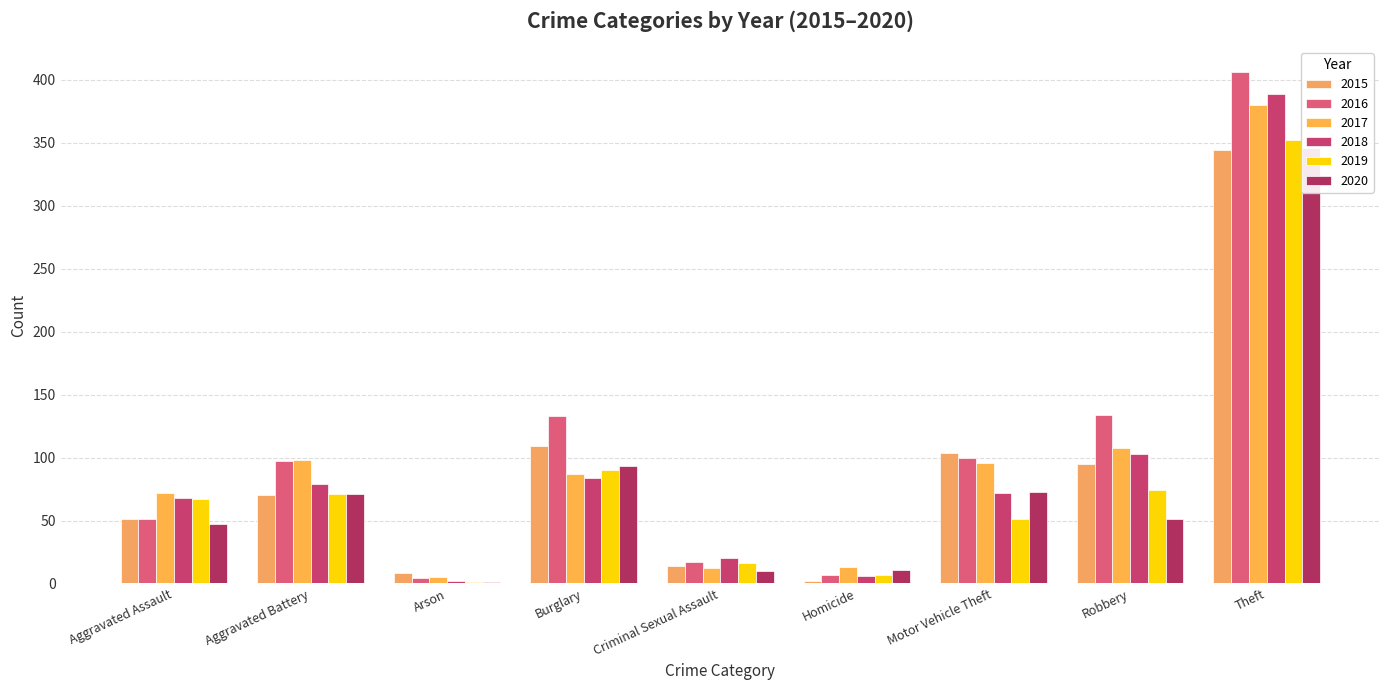

What position from the left is Aggravated Battery?

2